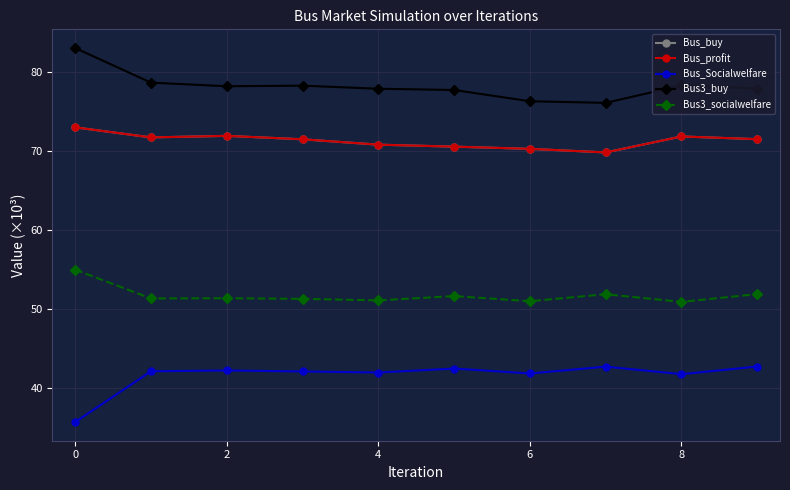

True or false: Bus_profit and Bus3_buy intersect in this chart.

False